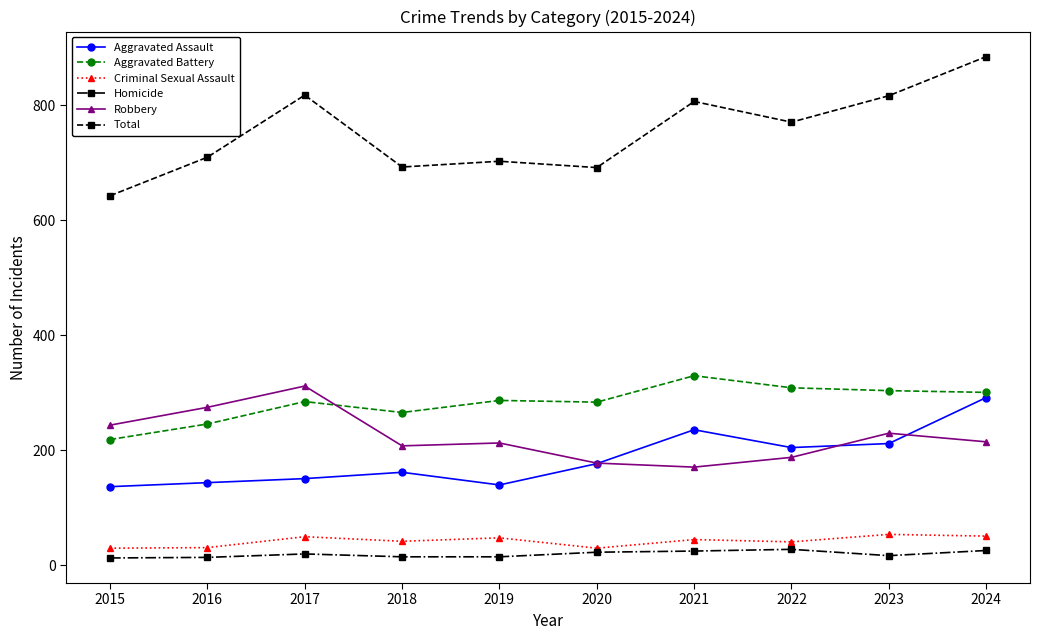

How many data points does each series have?

10